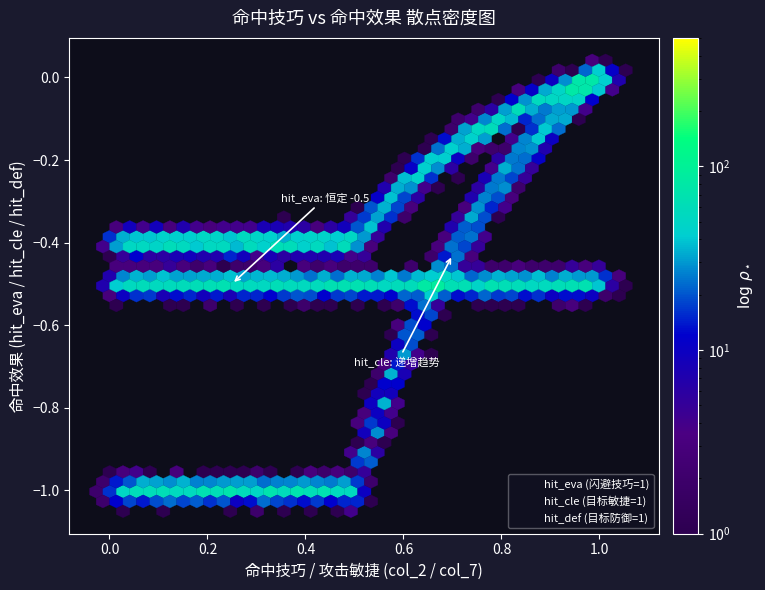

What are all the series names shown in the legend?

hit_eva (闪避技巧=1), hit_cle (目标敏捷=1), hit_def (目标防御=1)